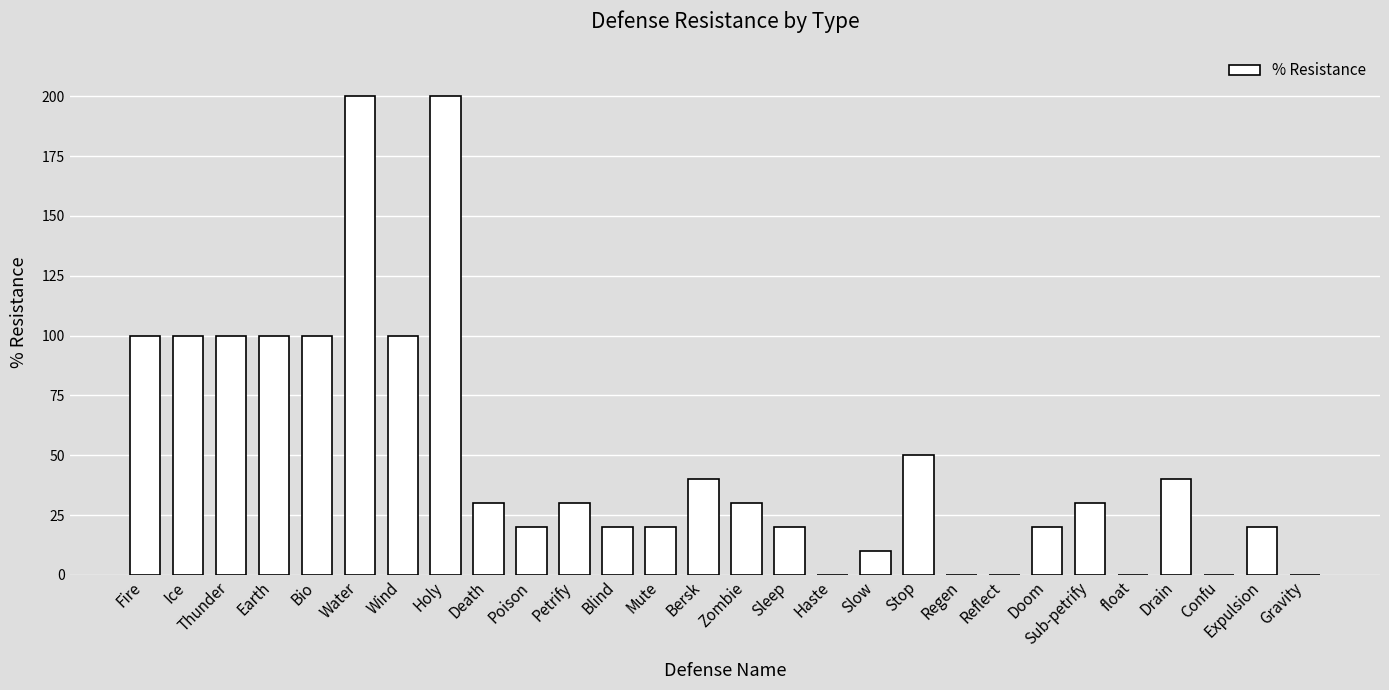

What is the greatest value displayed?

200